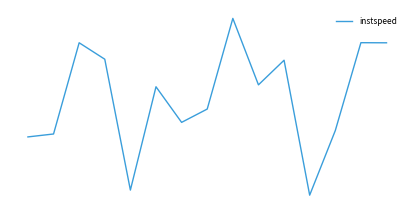

Is this an area chart (filled region under the line)?

No